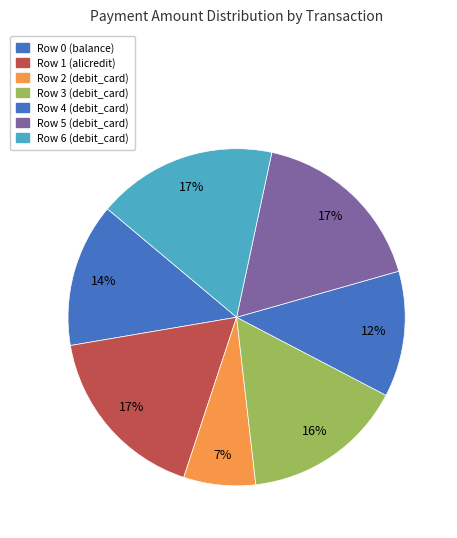

Does any single category account for the majority?

No